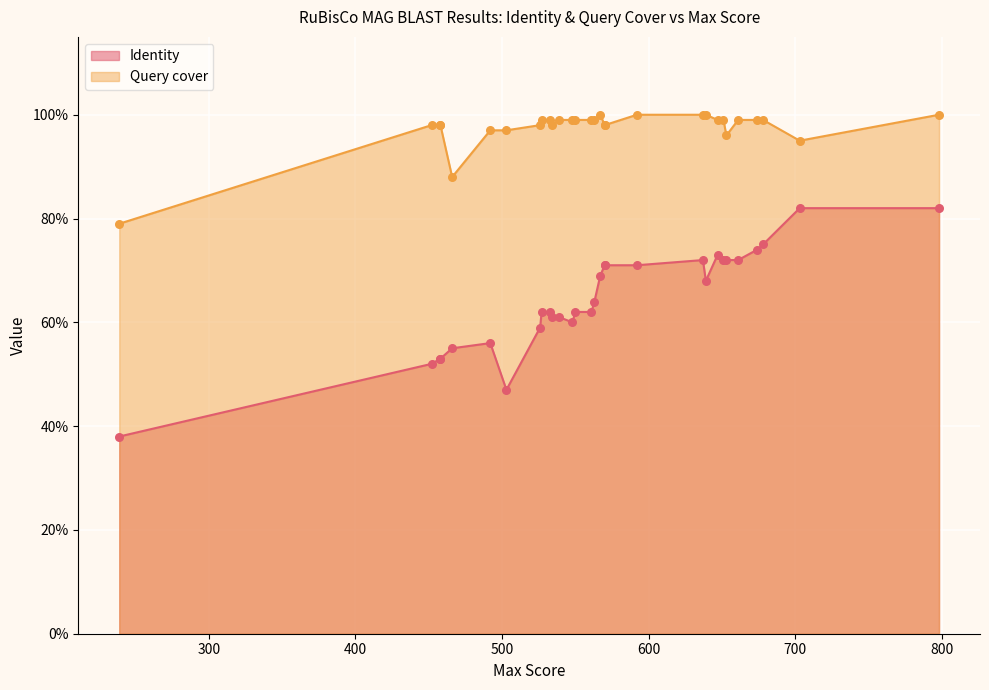

At which category is the sum across all series the highest?

798